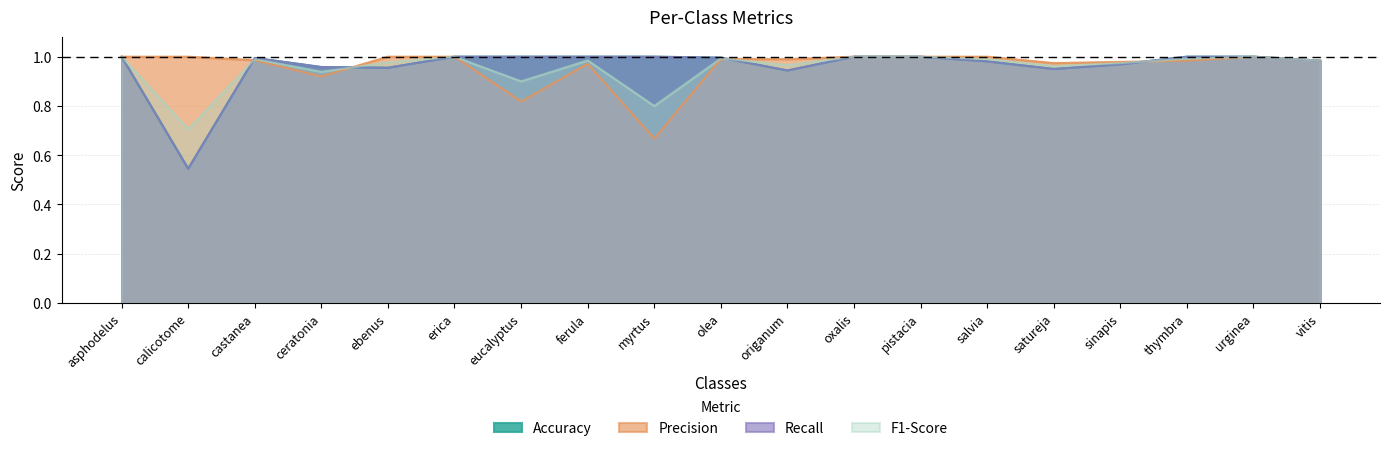

True or false: Precision has a value of 0.4 at oxalis.

False